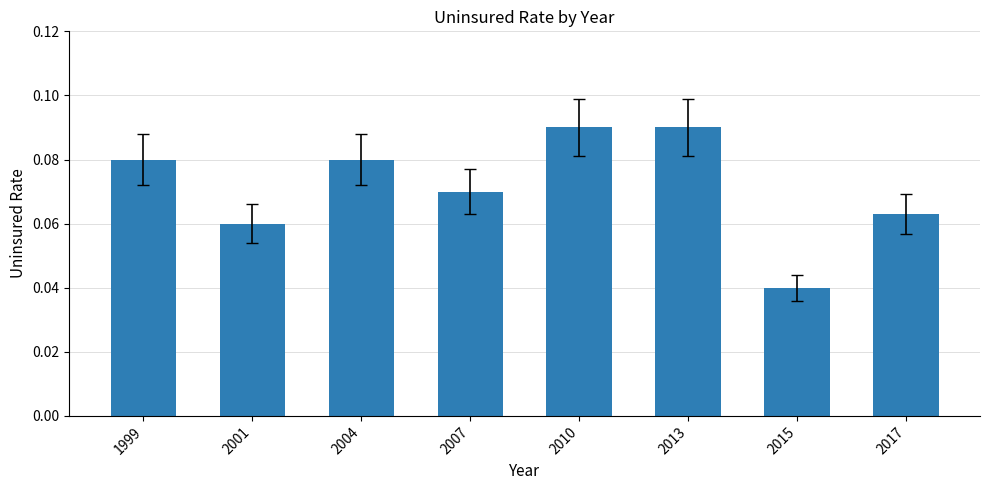

What is the sum of all values?

0.6